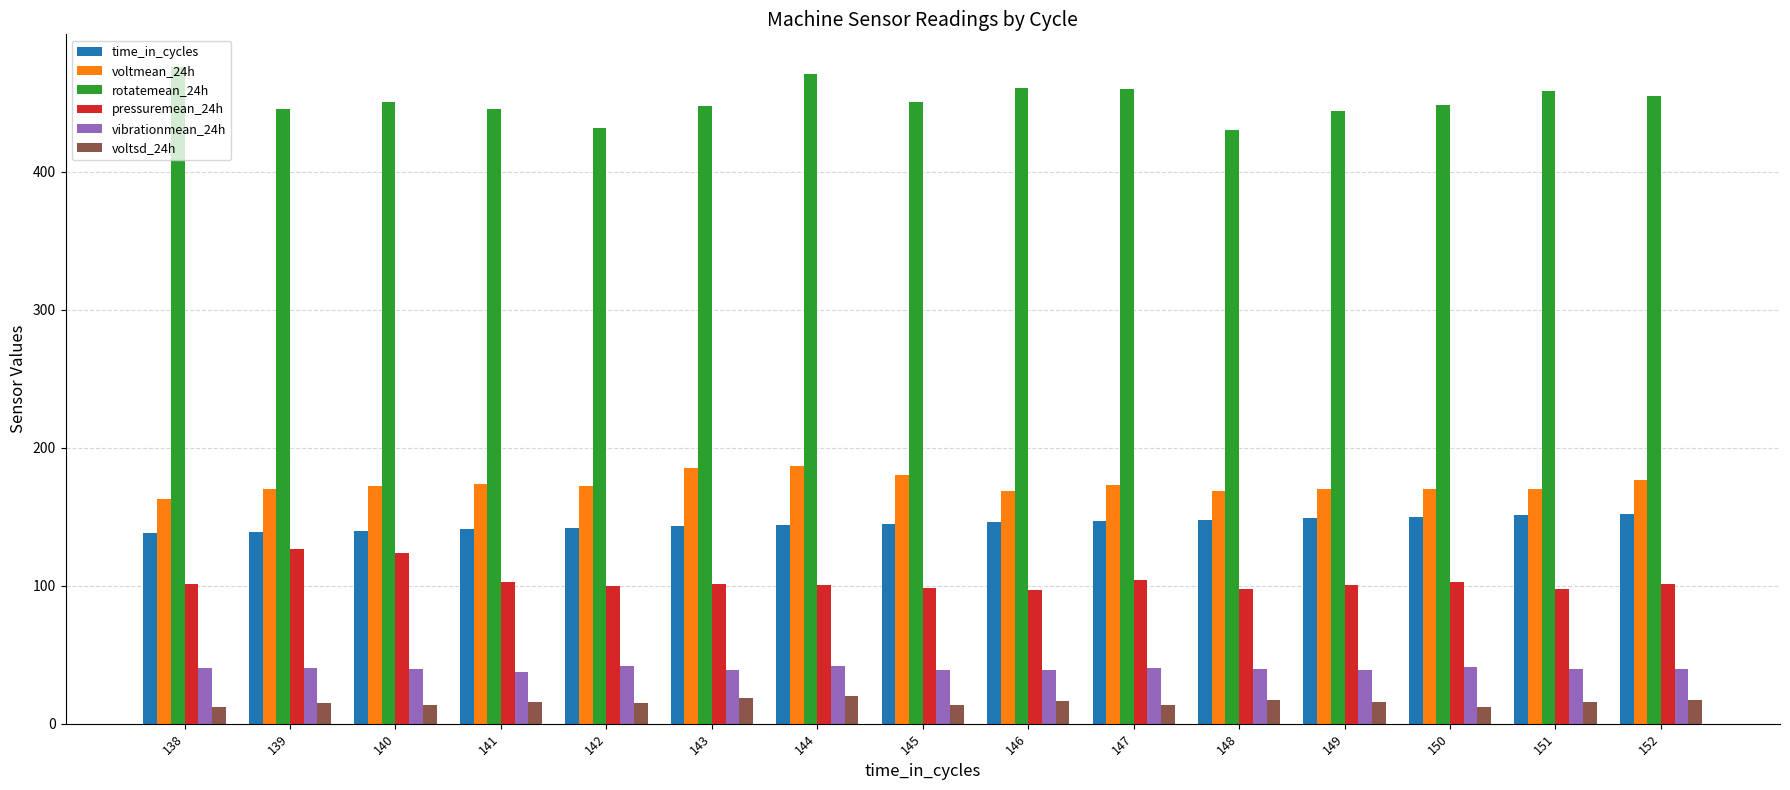

What is the average value of the vibrationmean_24h series?

39.8